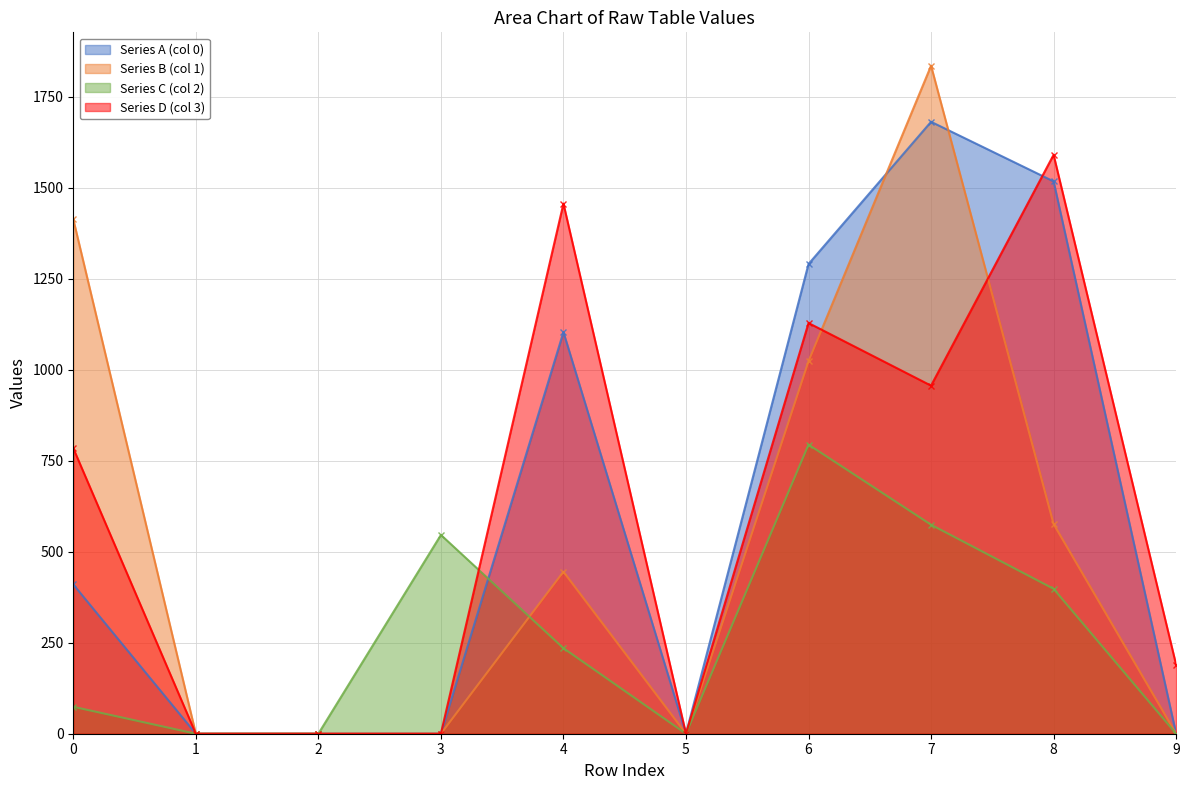

List the series in order of their peak value, highest first.

Series B (col 1), Series A (col 0), Series D (col 3), Series C (col 2)